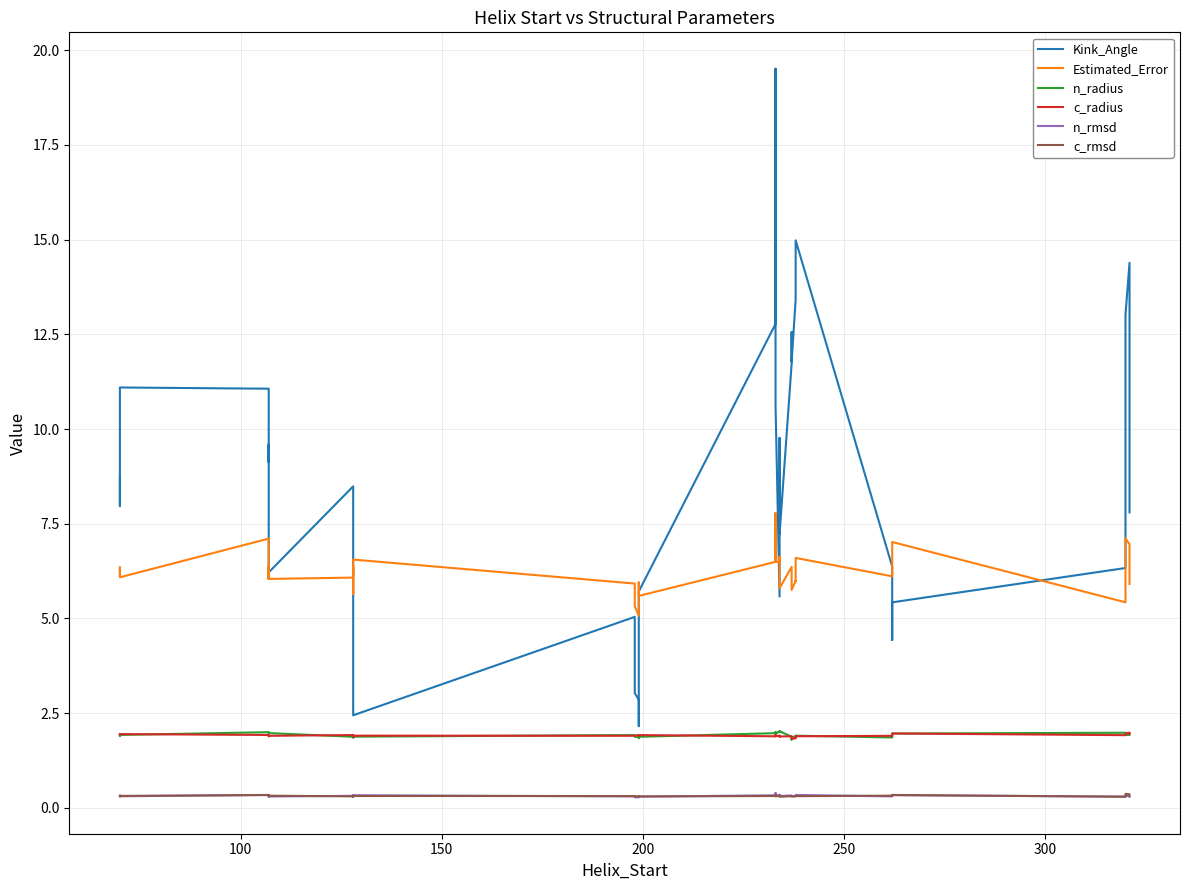

What are all the series names shown in the legend?

Kink_Angle, Estimated_Error, n_radius, c_radius, n_rmsd, c_rmsd